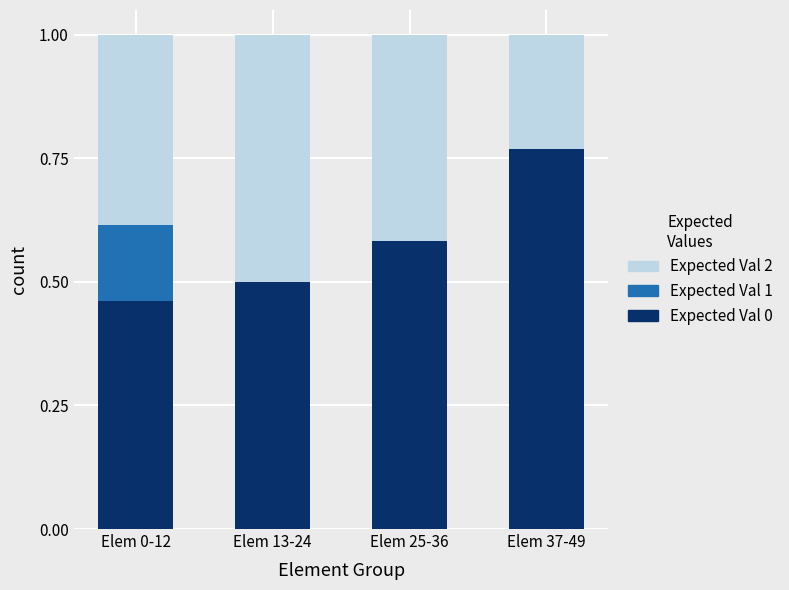

What is the total value across all series at Elem 25-36?

1.0